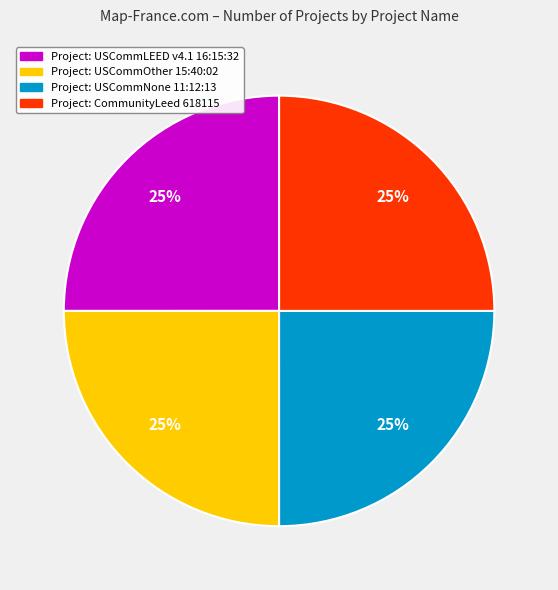

Is there any slice that represents more than half of the pie?

No